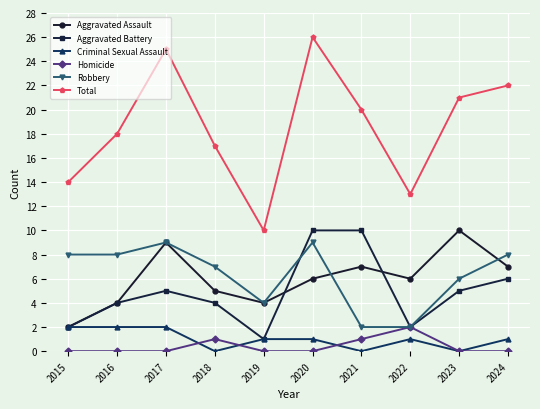

True or false: Criminal Sexual Assault has a value of 2 at 2020.

False